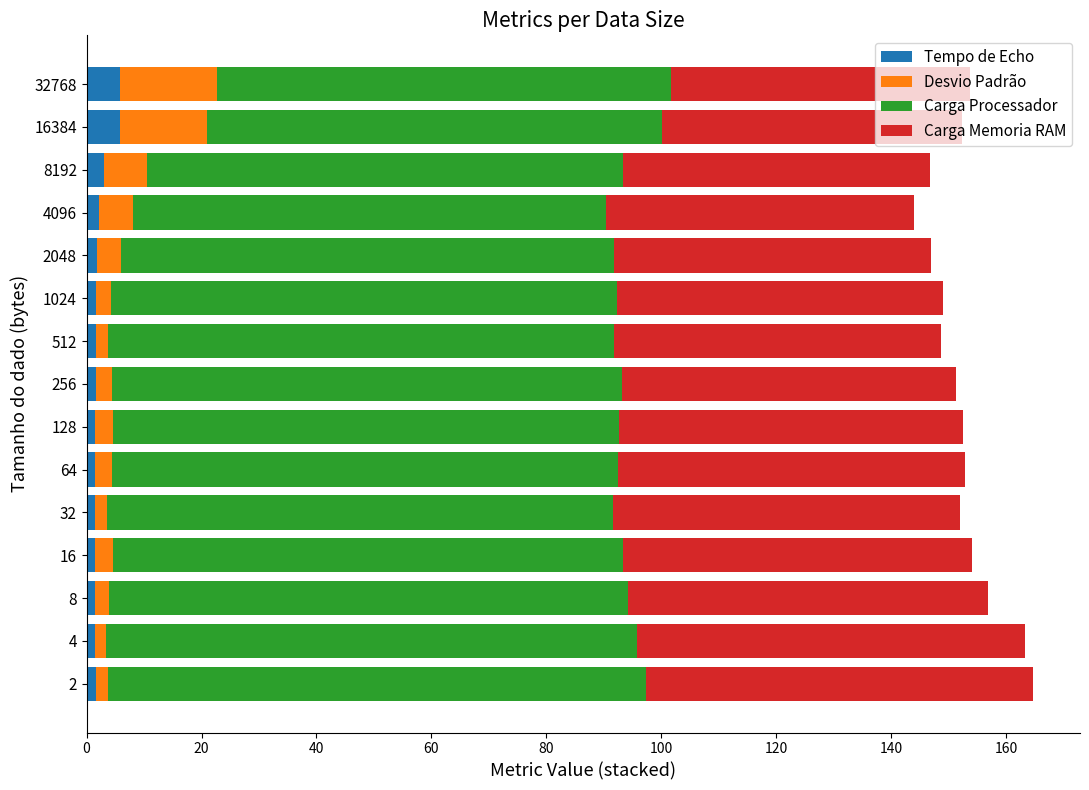

What is the average value of the Tempo de Echo series?

2.3